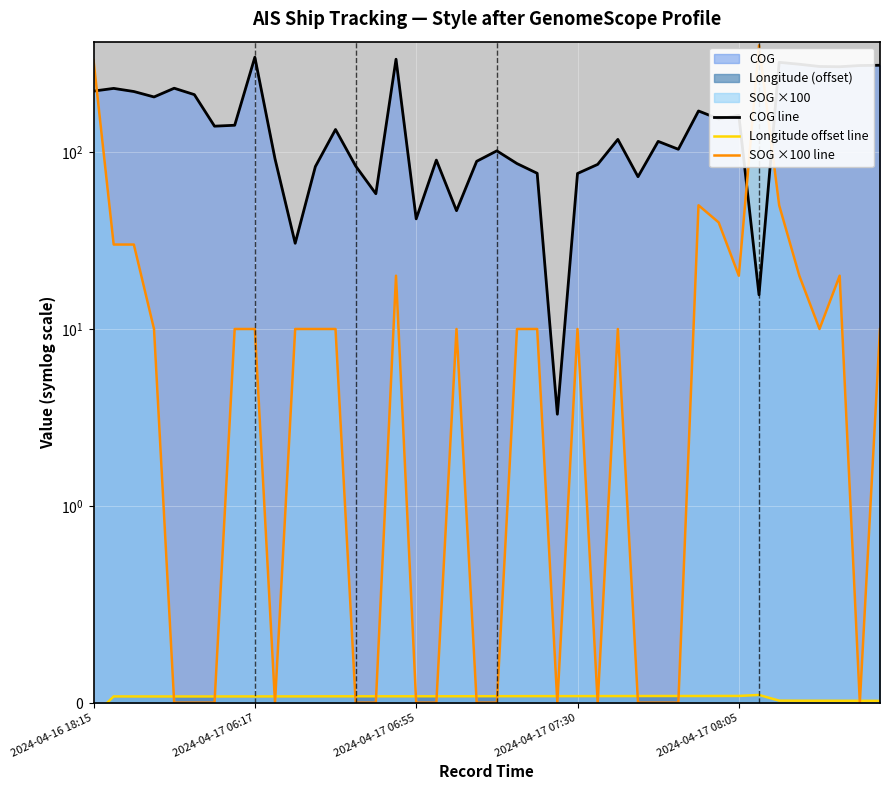

The Longitude offset line series shows 0.0 at 2024-04-17 08:05. True or false?

True